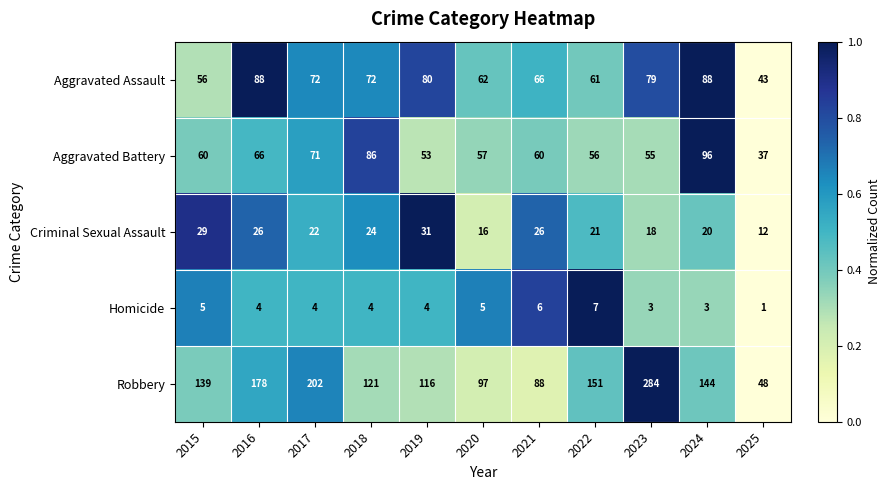

List the series in order of their peak value, highest first.

Robbery, Aggravated Battery, Aggravated Assault, Criminal Sexual Assault, Homicide